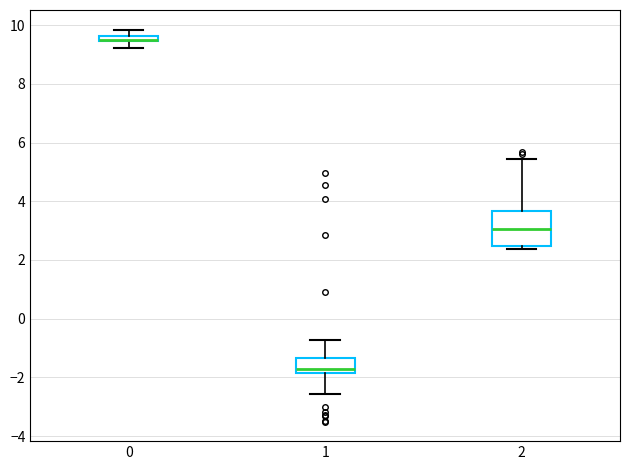

Where is the lower edge of the box at x = 1 on the y-axis? The values are not printed on the chart, so give them approximately, as read against the axis.

-1.8